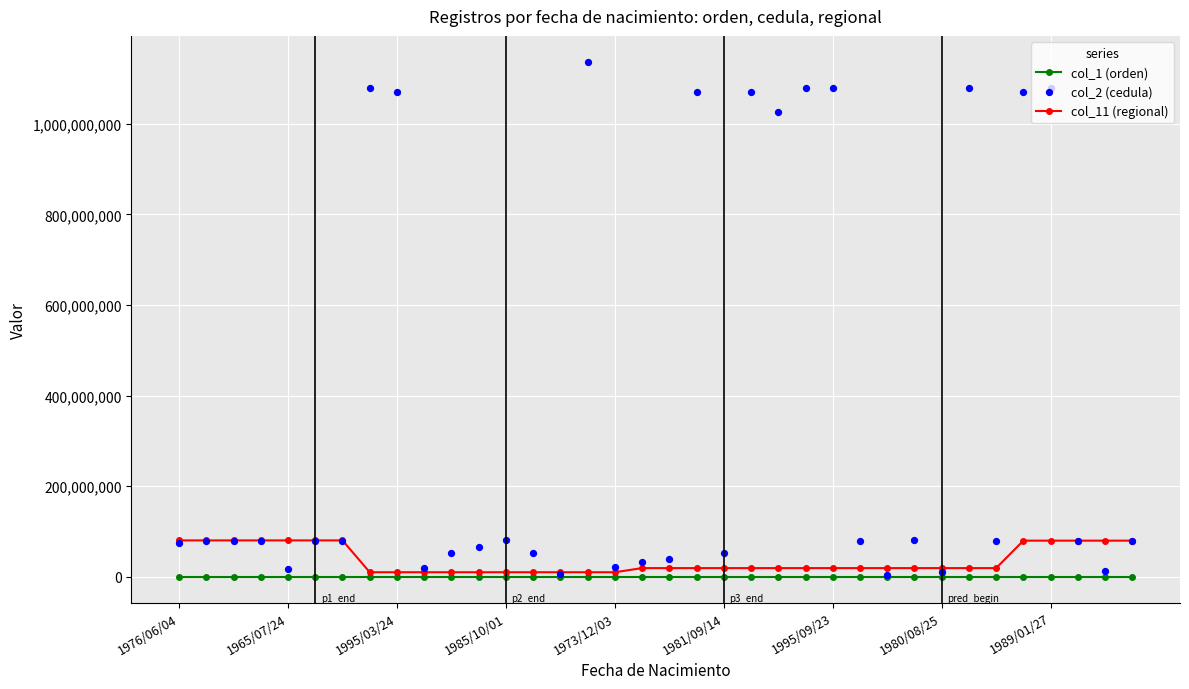

What are all the series names shown in the legend?

col_1 (orden), col_11 (regional), col_2 (cedula)